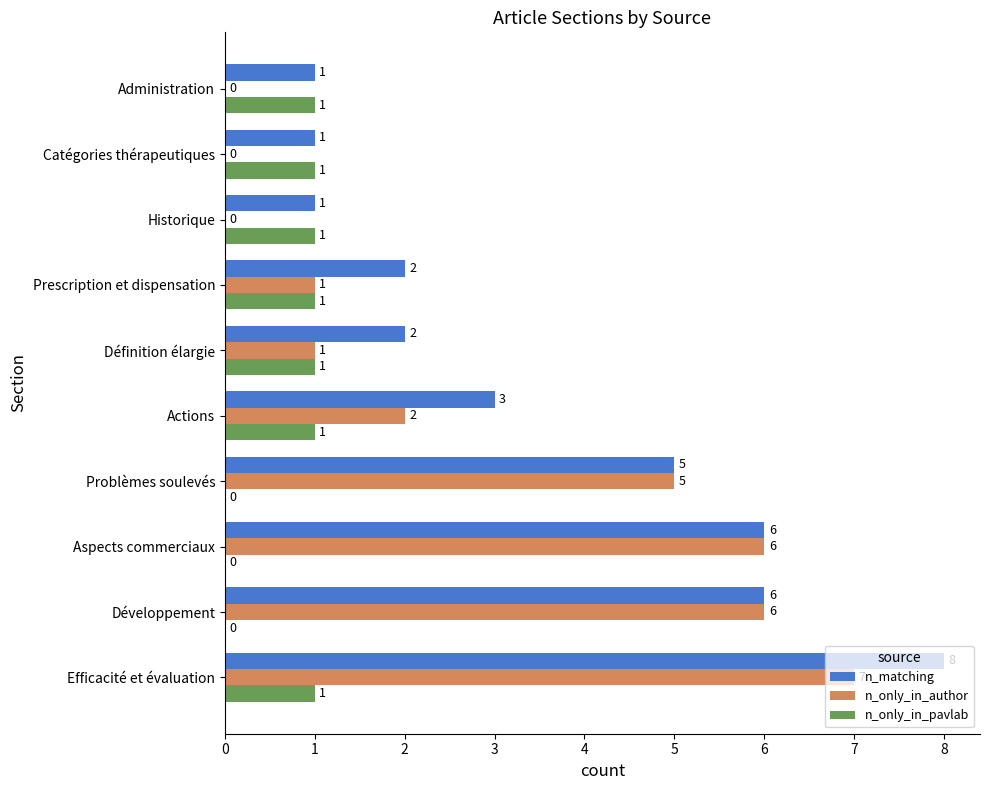

What is the maximum value shown in the chart?

8